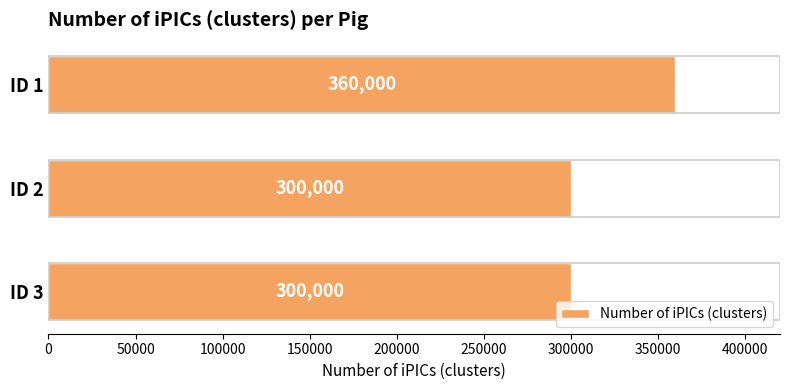

What is the average value?

320000